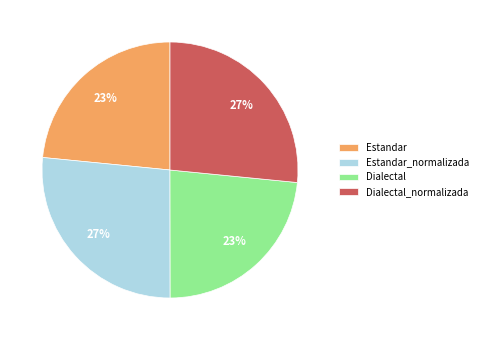

To the nearest percent, what is the combined percentage of Estandar_normalizada and Estandar?

50%